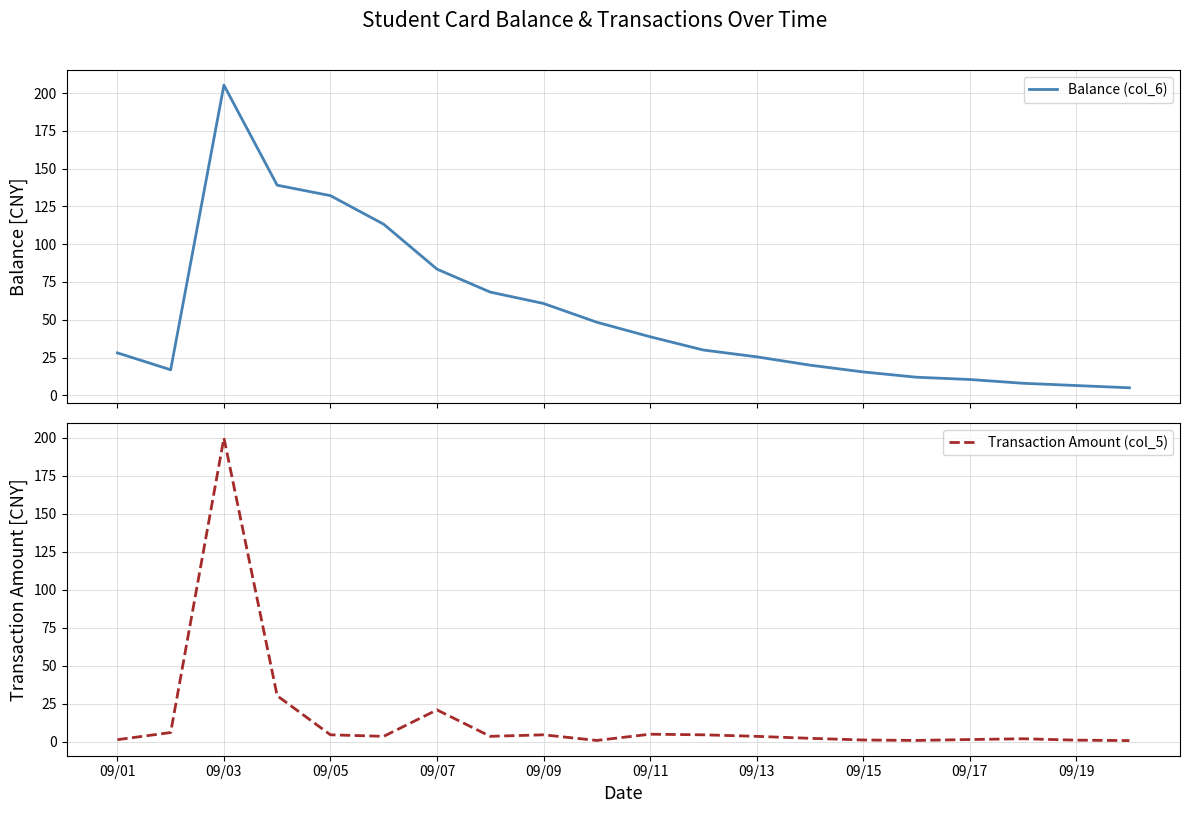

The Transaction Amount (col_5) series shows 4.6 at 09/09. True or false?

True